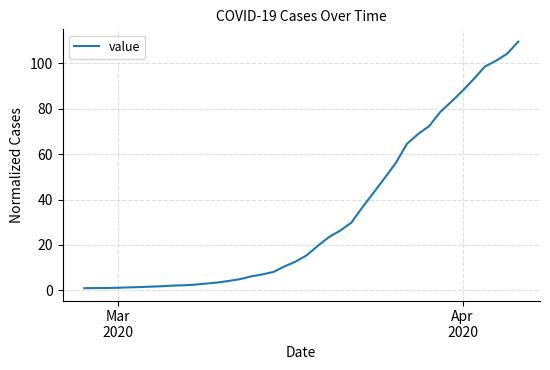

What is the maximum value shown in the chart?

109.4